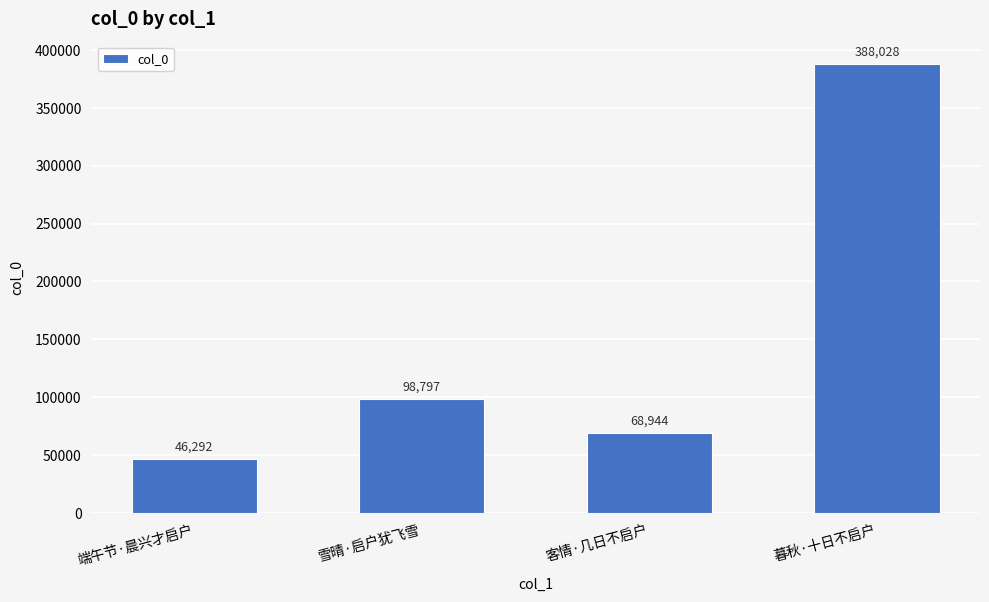

Reading left to right, extract all data points from this chart.

端午节·晨兴才启户=46292	雪晴·启户犹飞雪=98797	客情·几日不启户=68944	暮秋·十日不启户=388028